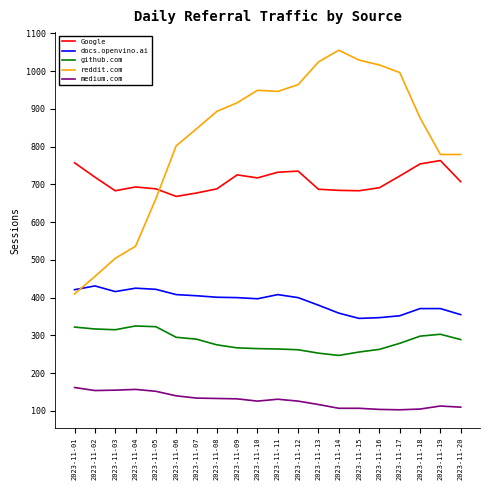

What is the minimum value for docs.openvino.ai?

345